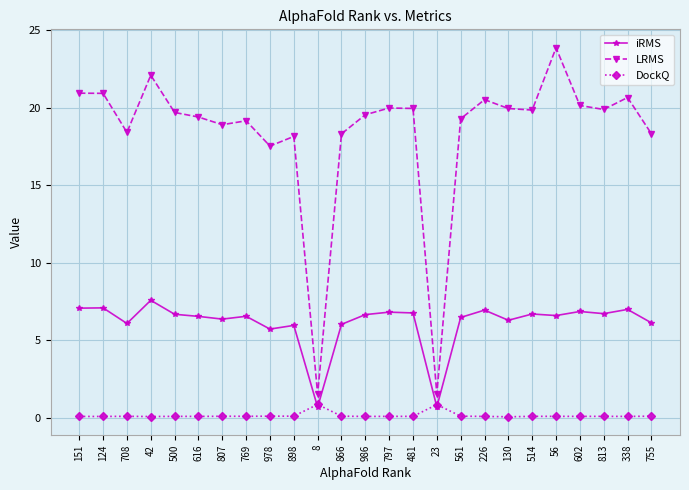

What is the approximate value of iRMS at 481?

6.8